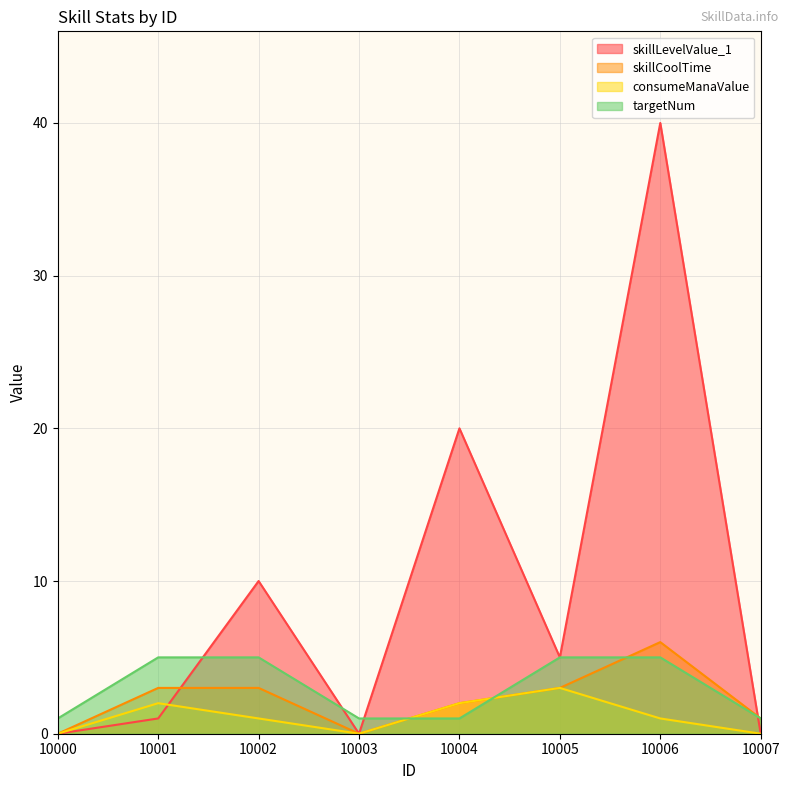

What is the difference between the second highest and minimum values in the skillCoolTime series?

3